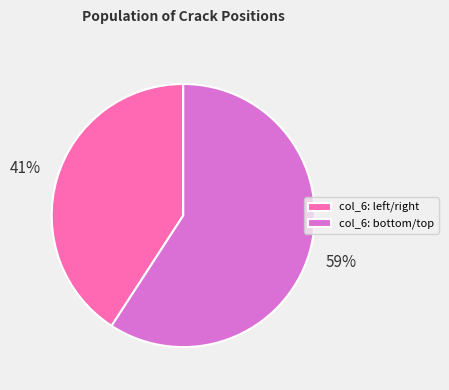

To the nearest percent, what is the average slice percentage?

50%